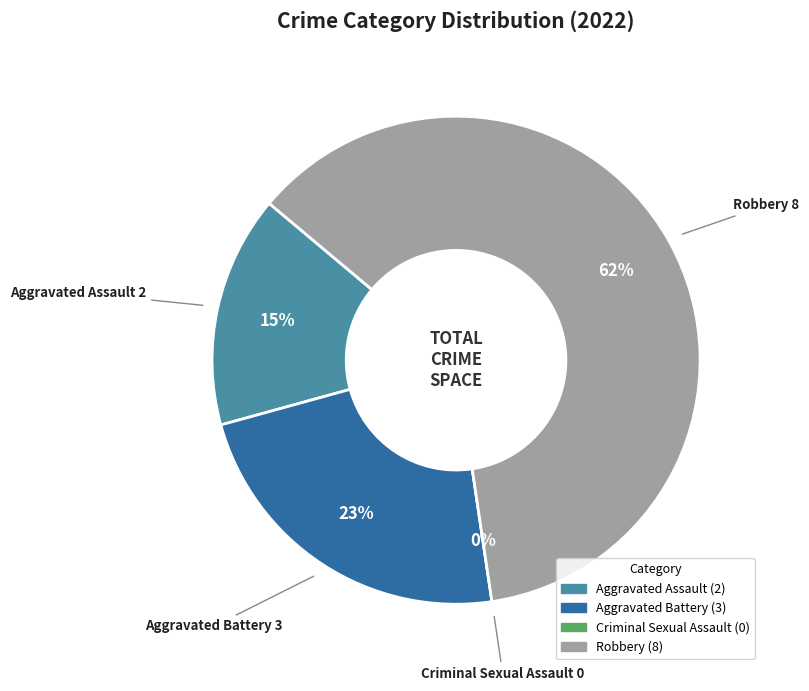

Rank the categories by value from highest to lowest.

Robbery, Aggravated Battery, Aggravated Assault, Criminal Sexual Assault